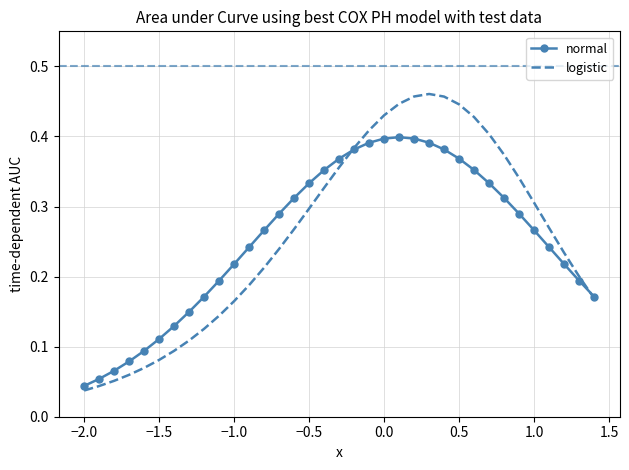

Rank the series by their maximum value, from lowest to highest.

normal, logistic